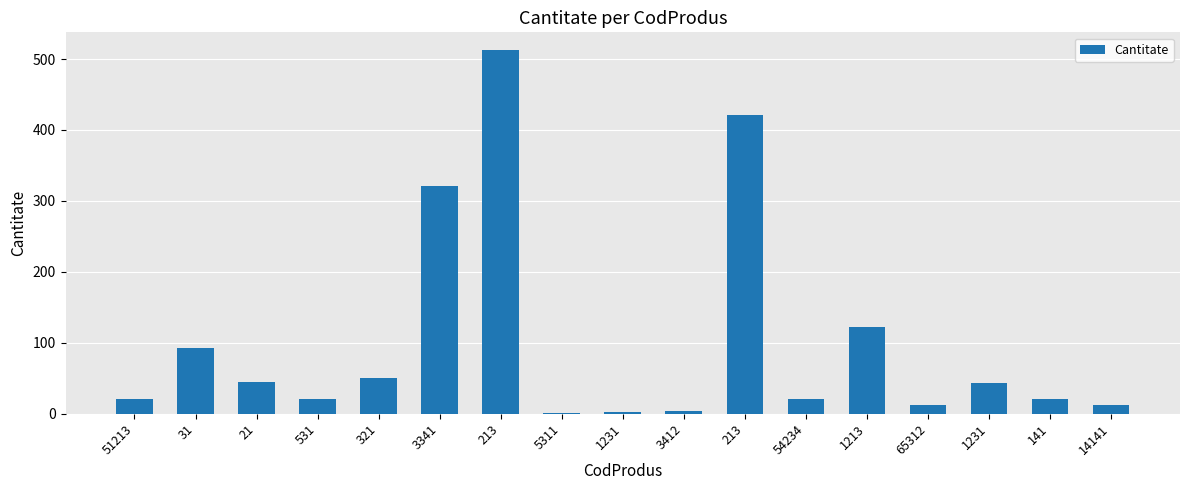

Which category has the highest value across all series?

213